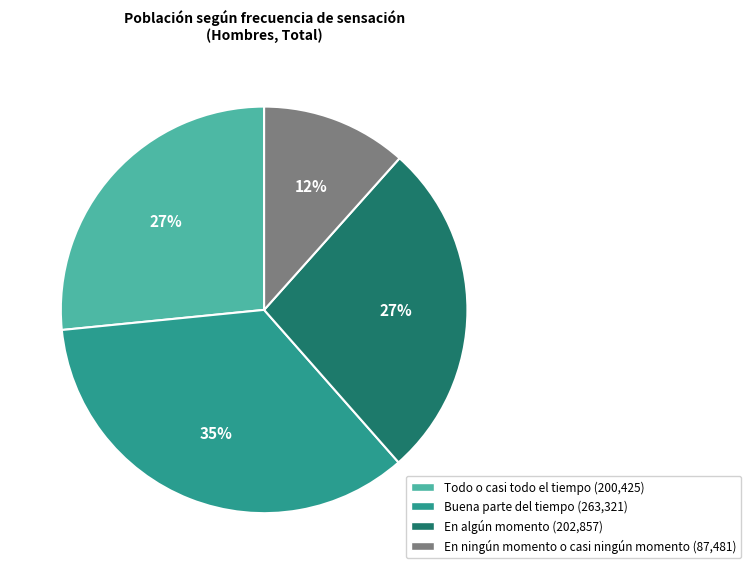

To the nearest percent, what is the difference between the largest and smallest slice percentages?

23%